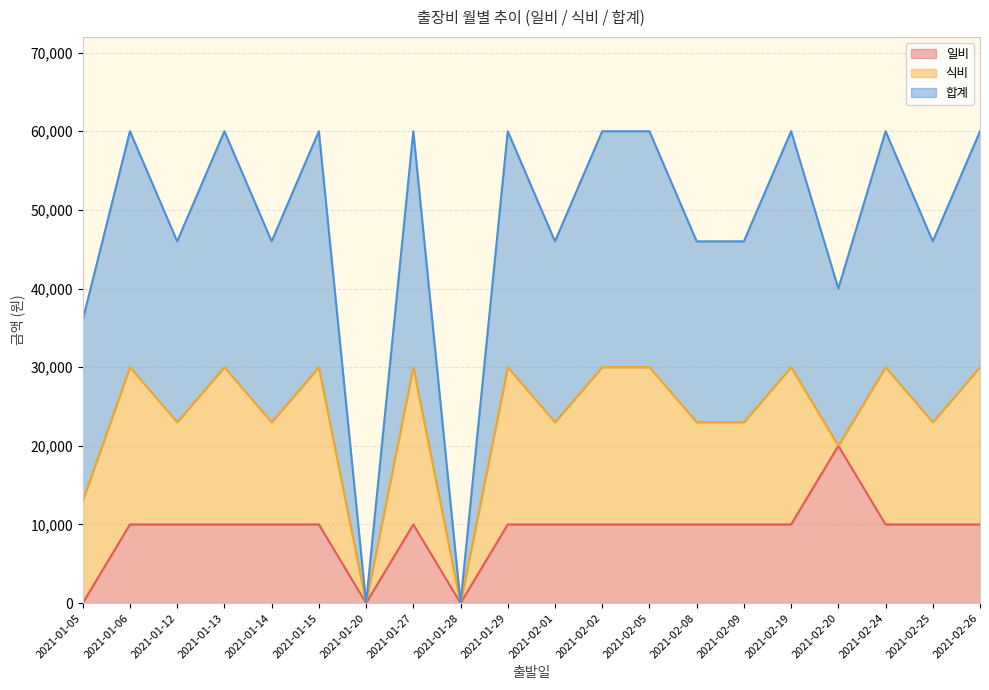

At which category is the sum across all series the highest?

2021-01-06